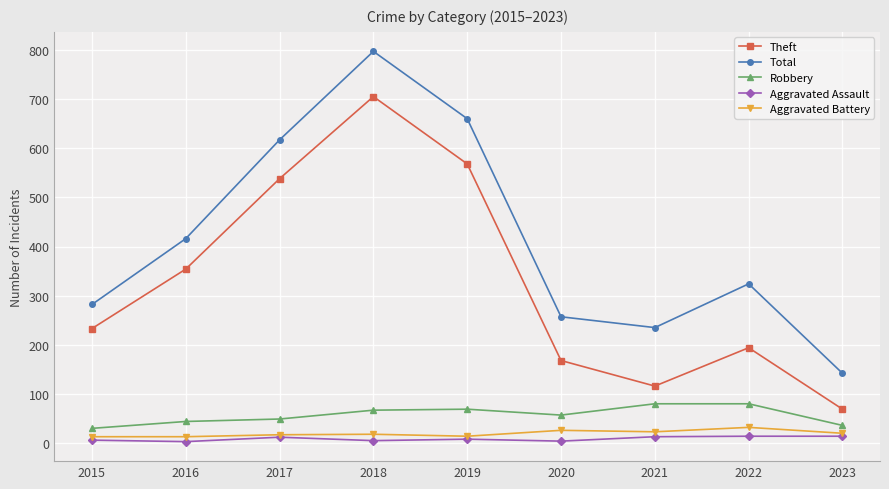

What is the sum of the Robbery values at 2015 and 2018?

97